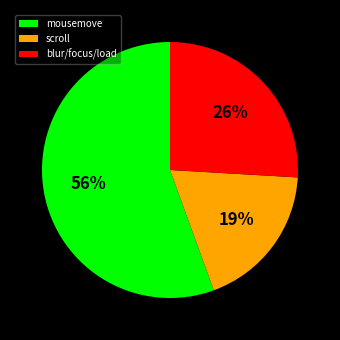

Is there a majority slice in this chart?

Yes